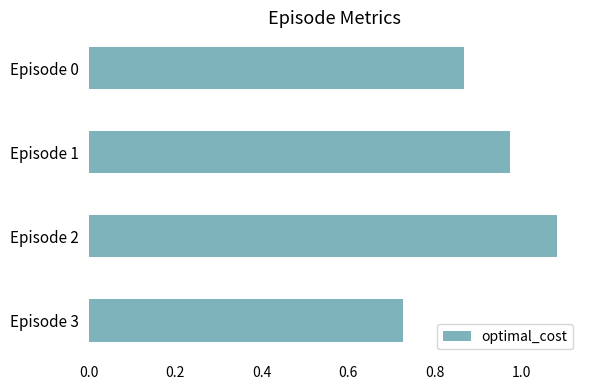

What is the change in value from Episode 1 to Episode 2?

+0.1